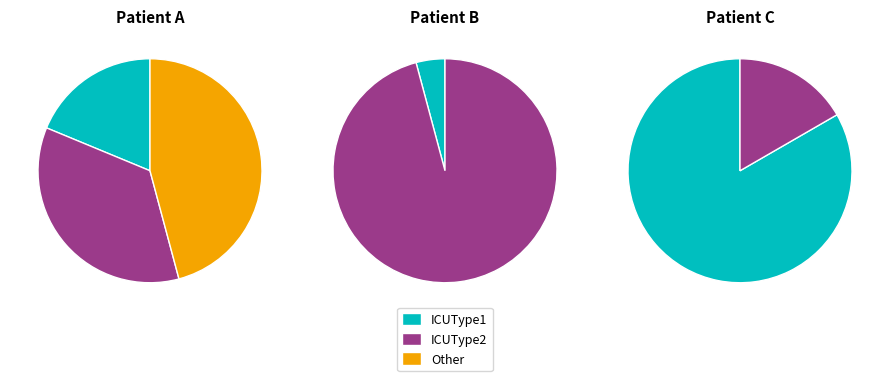

Which category has the smallest portion of the pie?

ICUType2